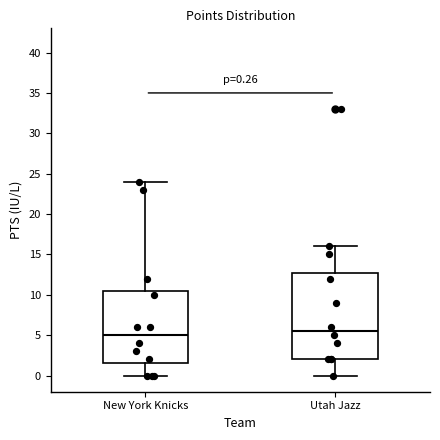

Which box's median line is the lowest?

New York Knicks